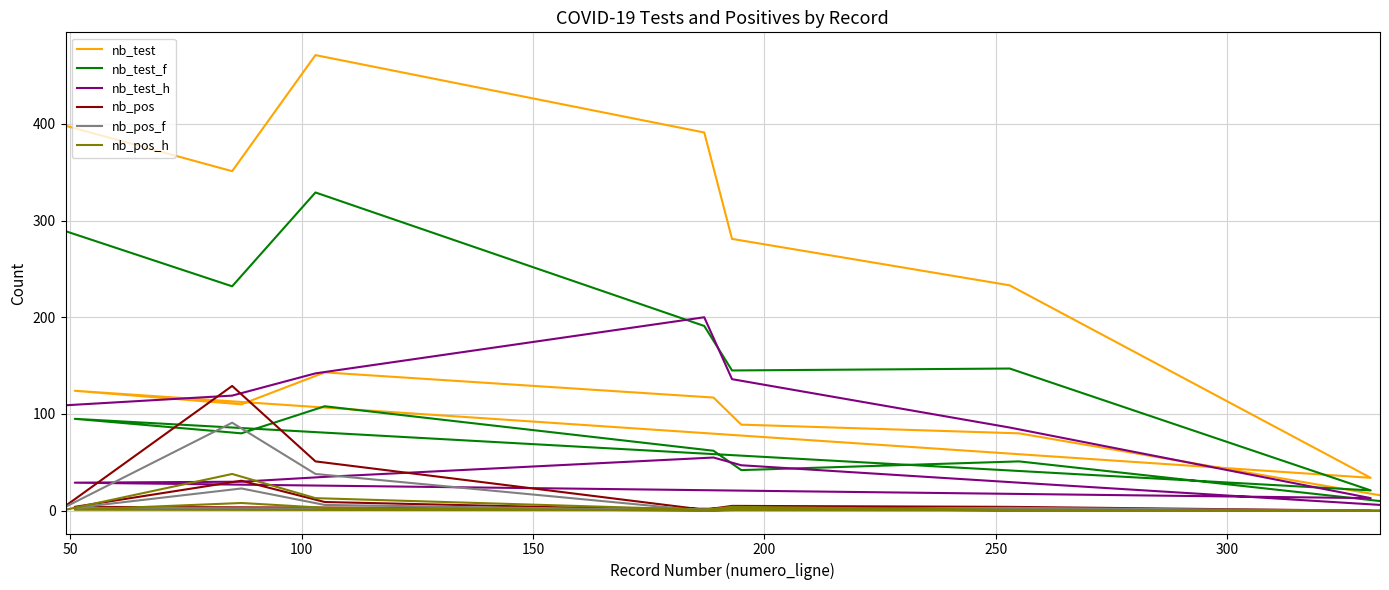

Is it true that nb_pos_f equals 38 at 100?

True